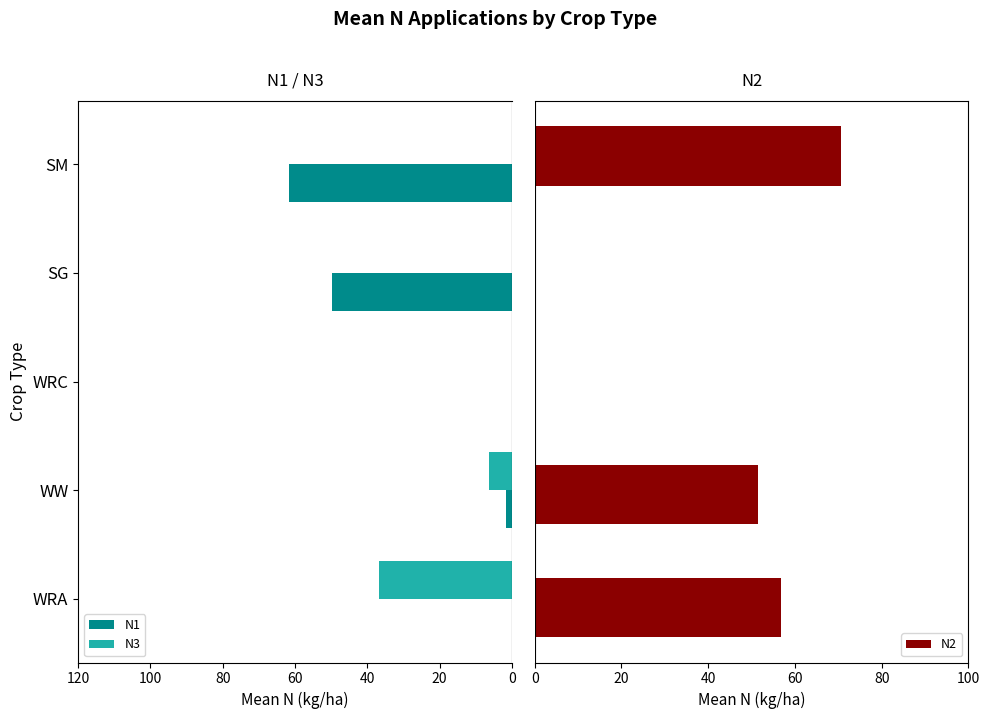

Which series has the largest total across all categories?

N2